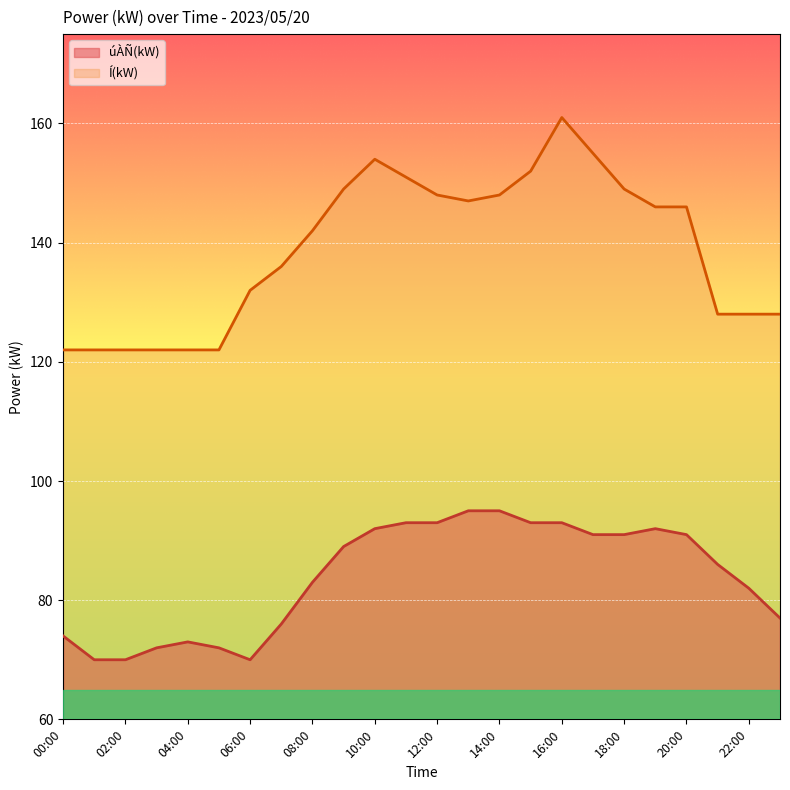

List the series in order of their peak value, highest first.

Í(kW), úÀÑ(kW)